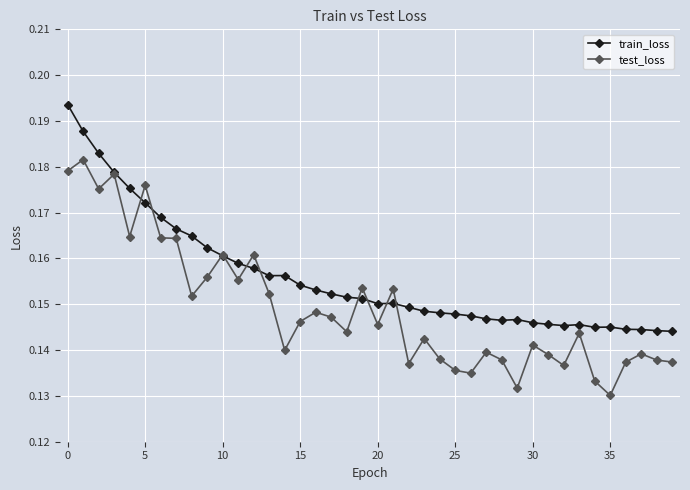

Which series has the largest total across all categories?

train_loss